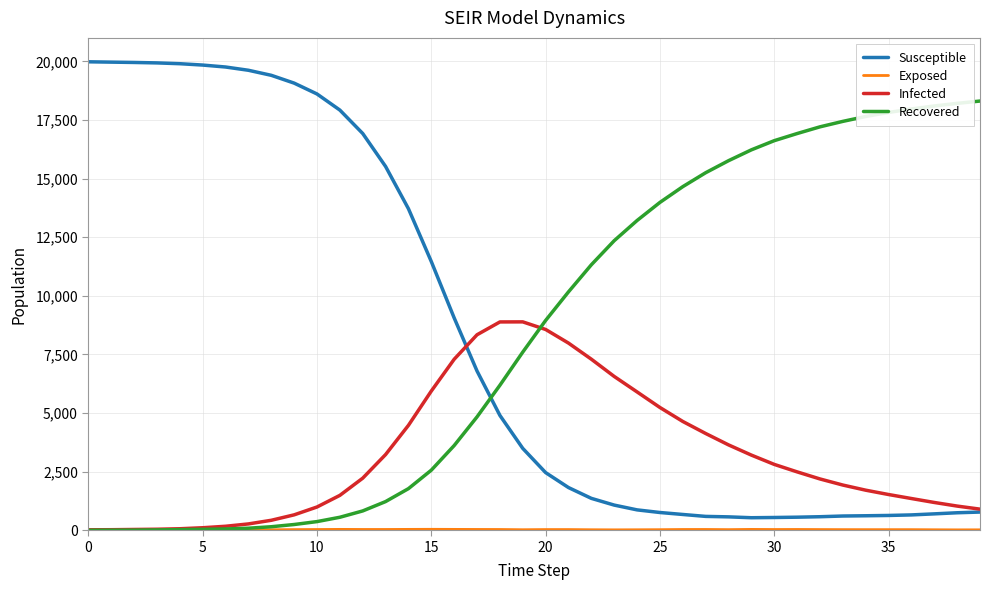

How many times do Susceptible and Recovered cross each other?

1